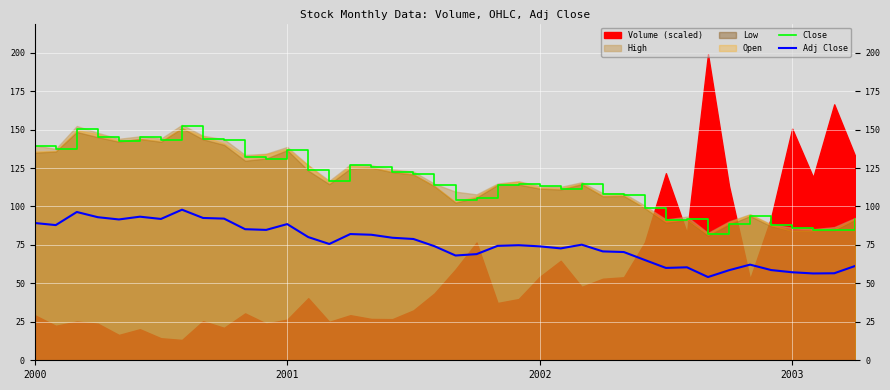

What is the lowest value of the Adj Close series?

54.1